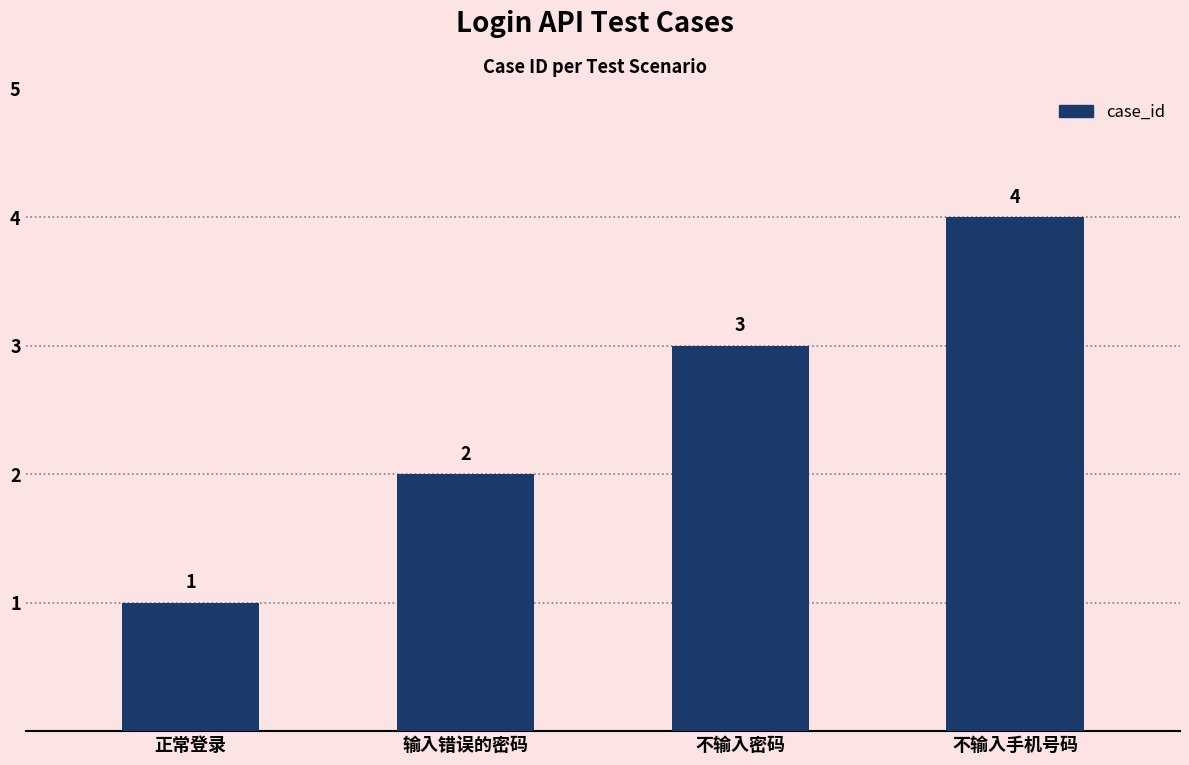

What position from the left is 正常登录?

1